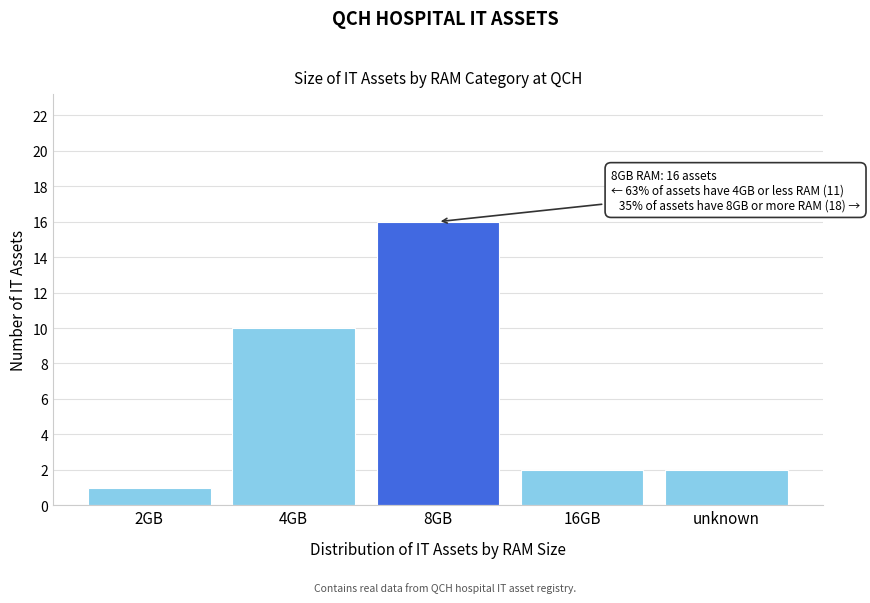

Reading left to right, list all the values displayed in this chart.

2GB=1	4GB=10	8GB=16	16GB=2	unknown=2